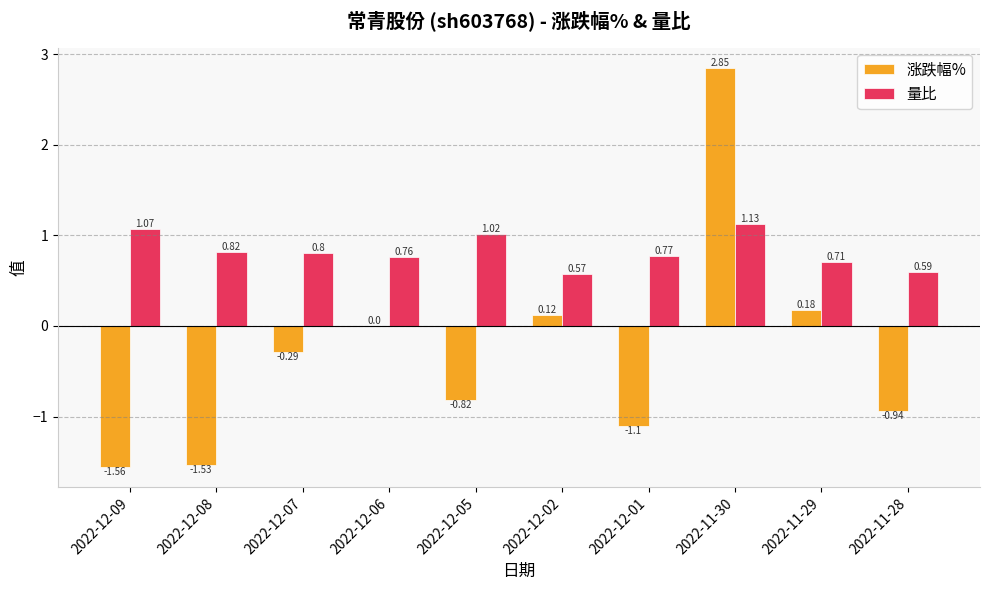

Are the bars horizontal?

No